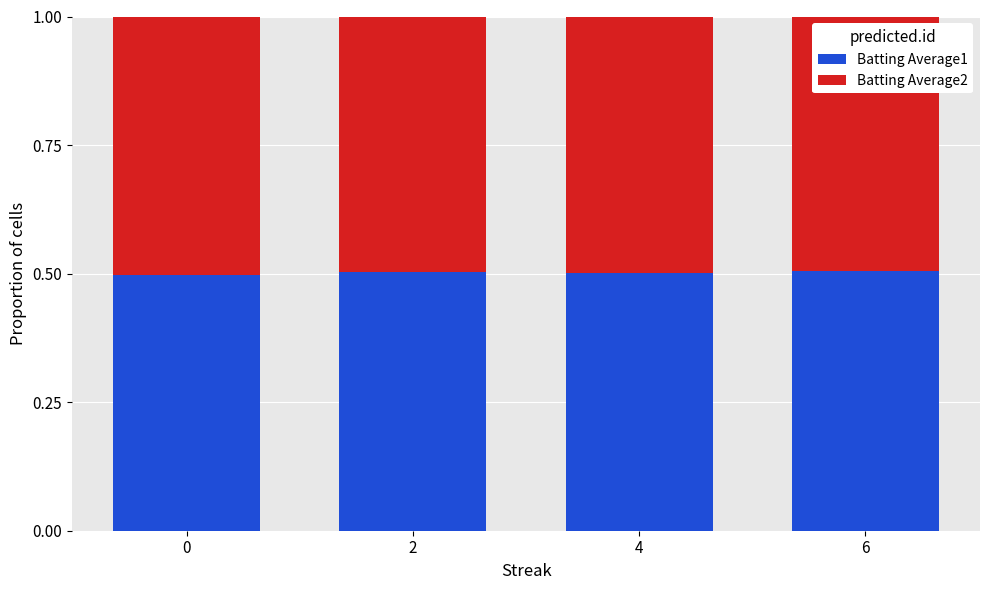

What is the value of the Batting Average1 bar at the 3rd from the left?

0.5